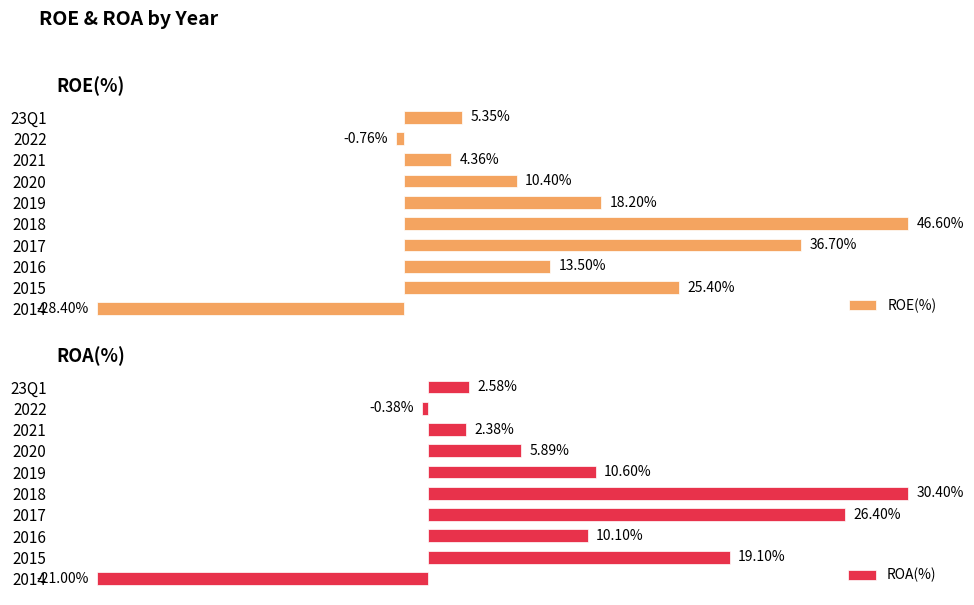

How many distinct data groups are displayed?

2